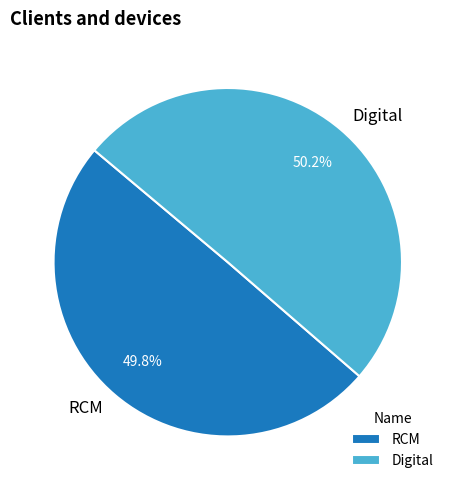

Count the number of slices in the pie.

2